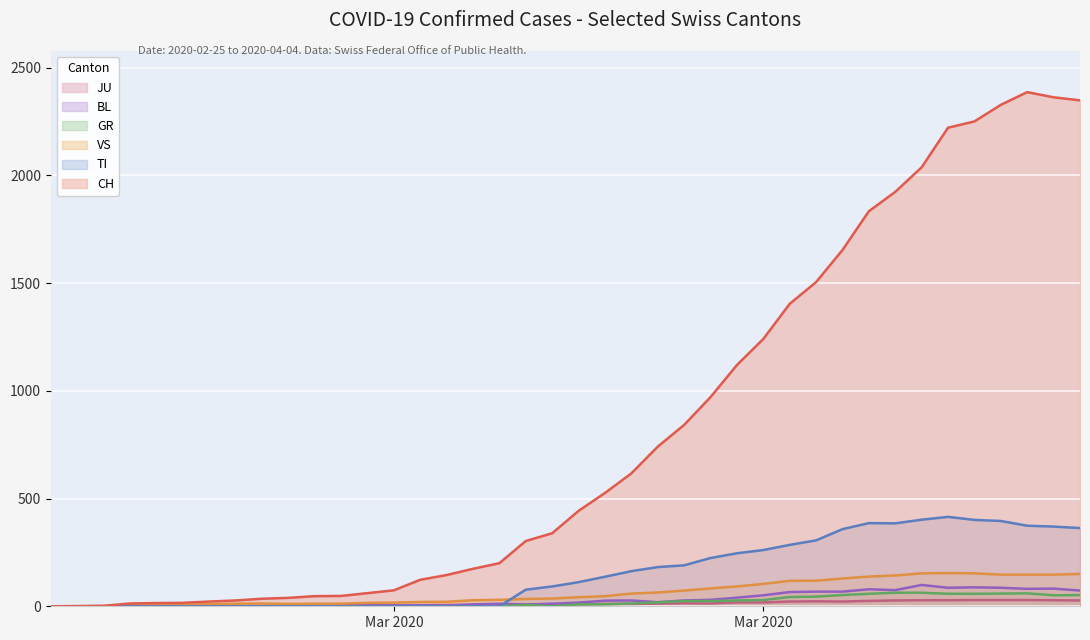

What is the difference between the maximum and minimum values in the JU series?

29